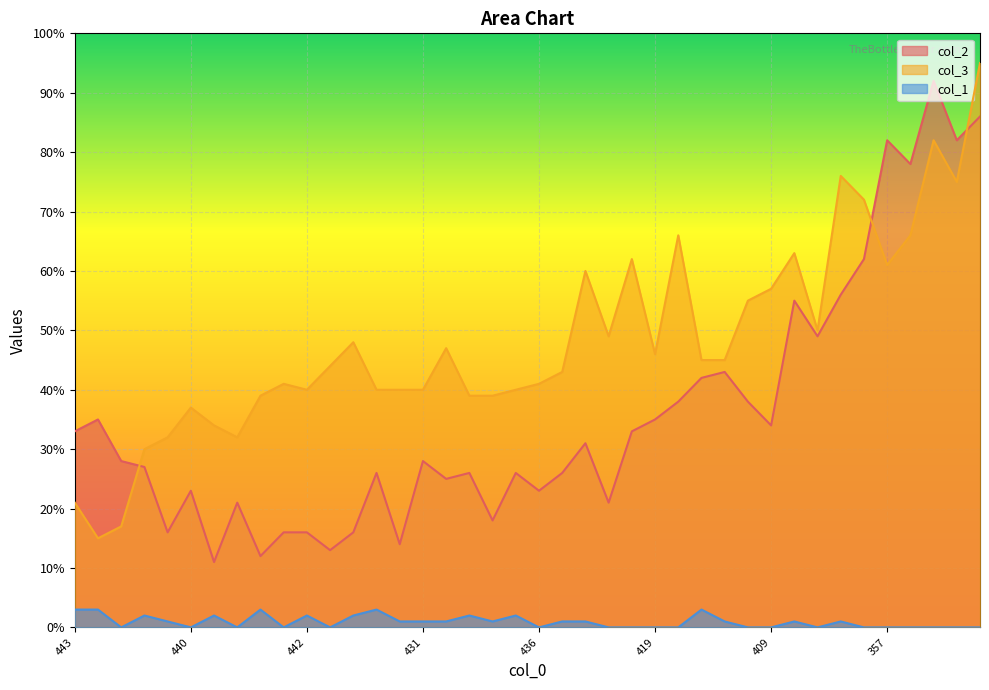

What is the label of the 37th point from the right?

441